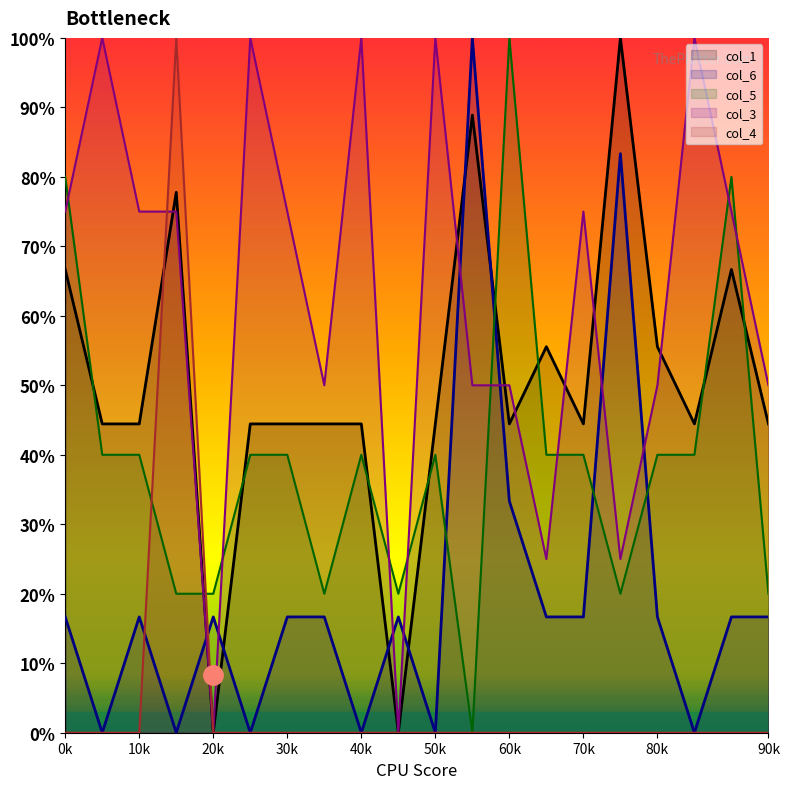

How many col_3 values are between 50 and 100?

16